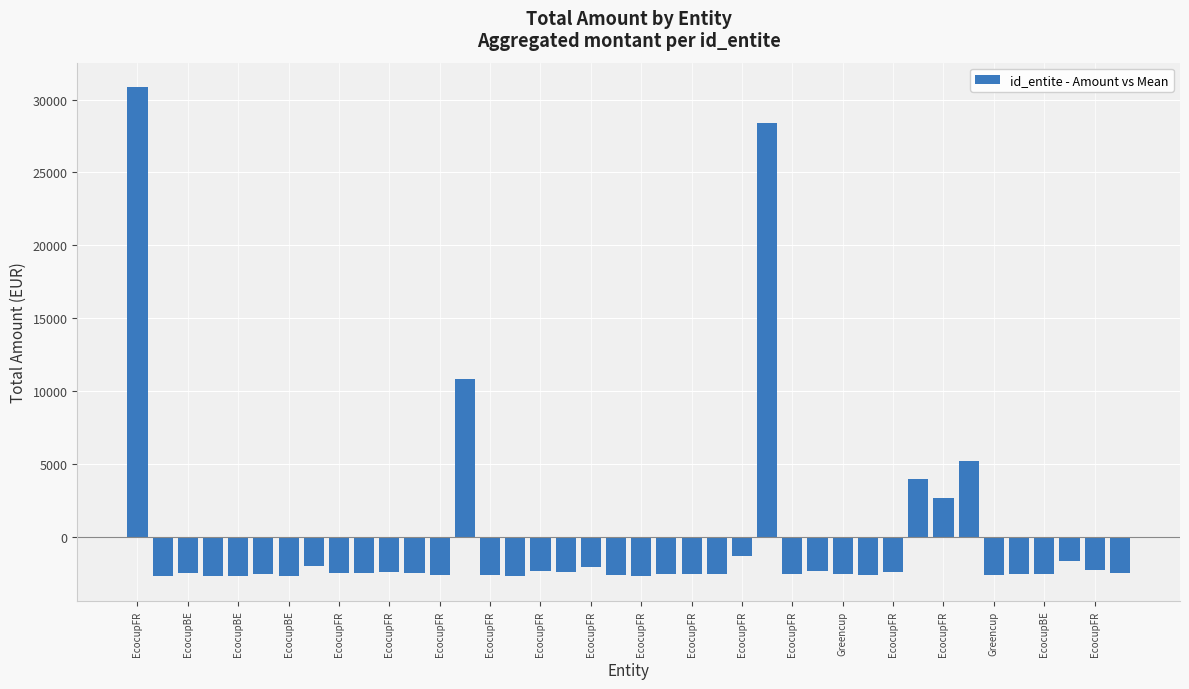

How many values are above zero?

6